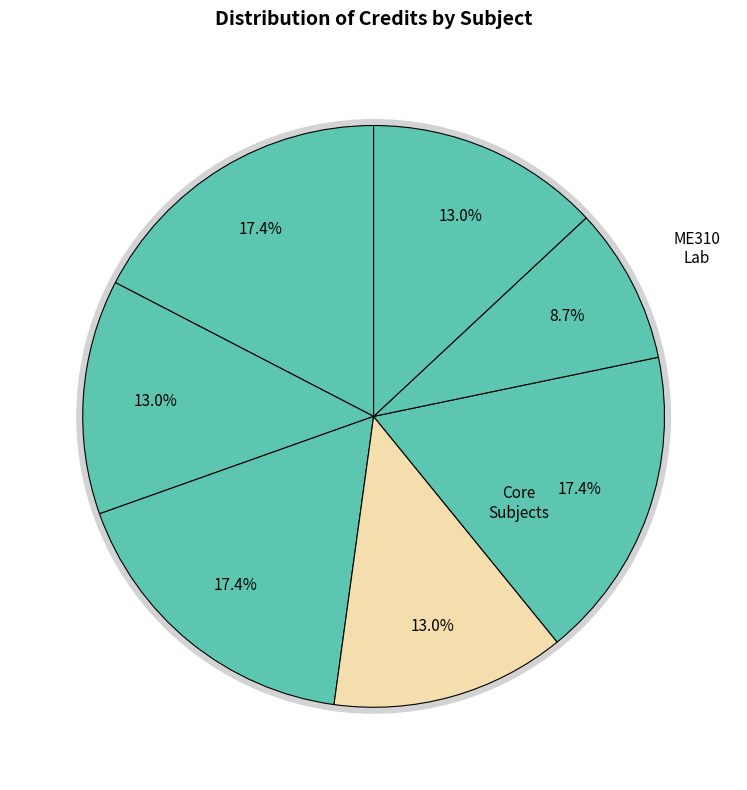

Is Heat and Mass Transfer the majority of the pie?

No